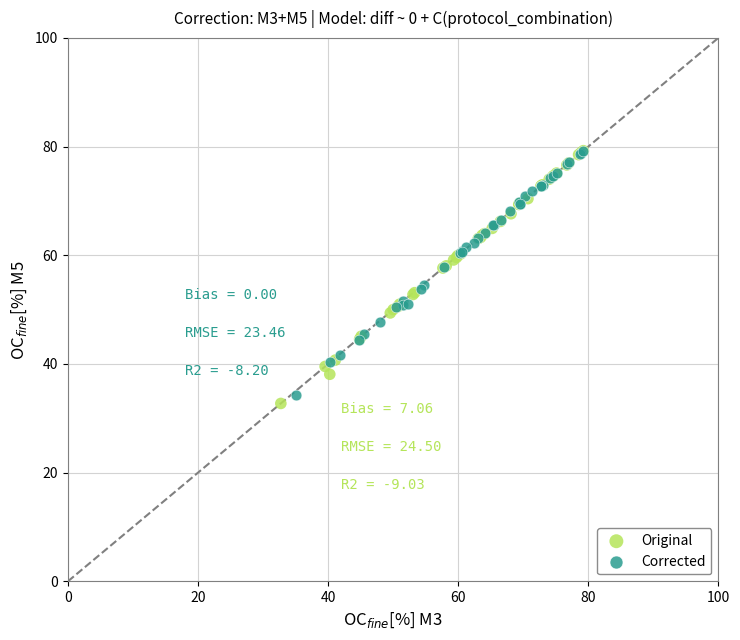

Which series has the largest Y range (max minus min)?

Original